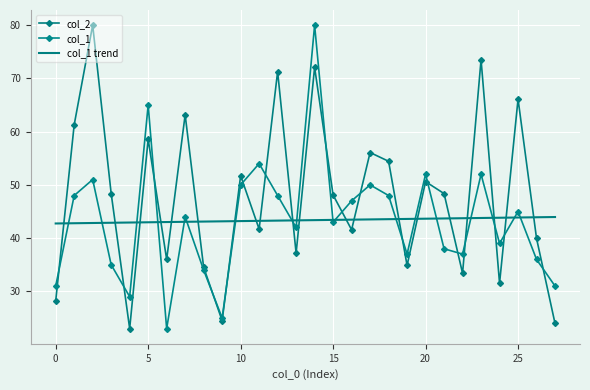

Is this an area chart (filled region under the line)?

No